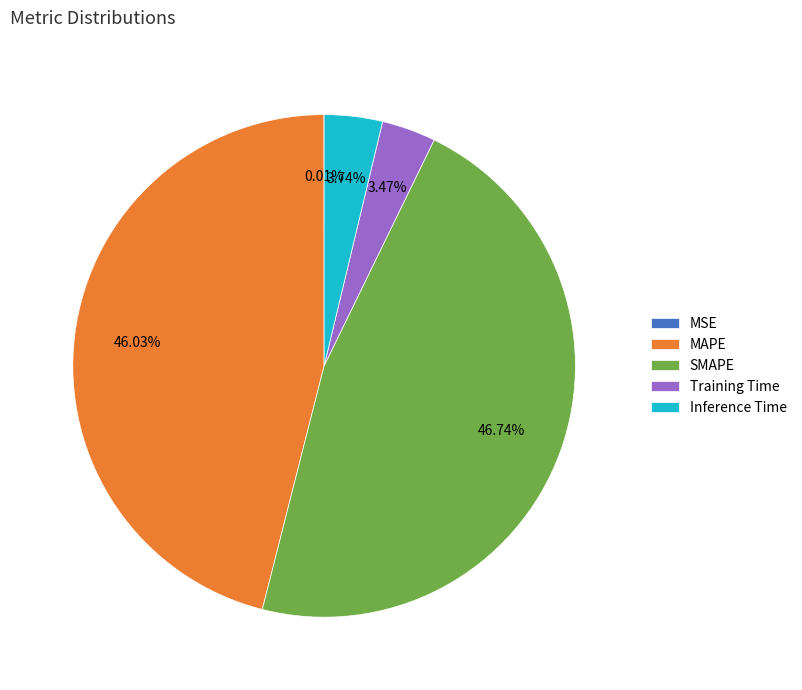

Is Inference Time the majority of the pie?

No